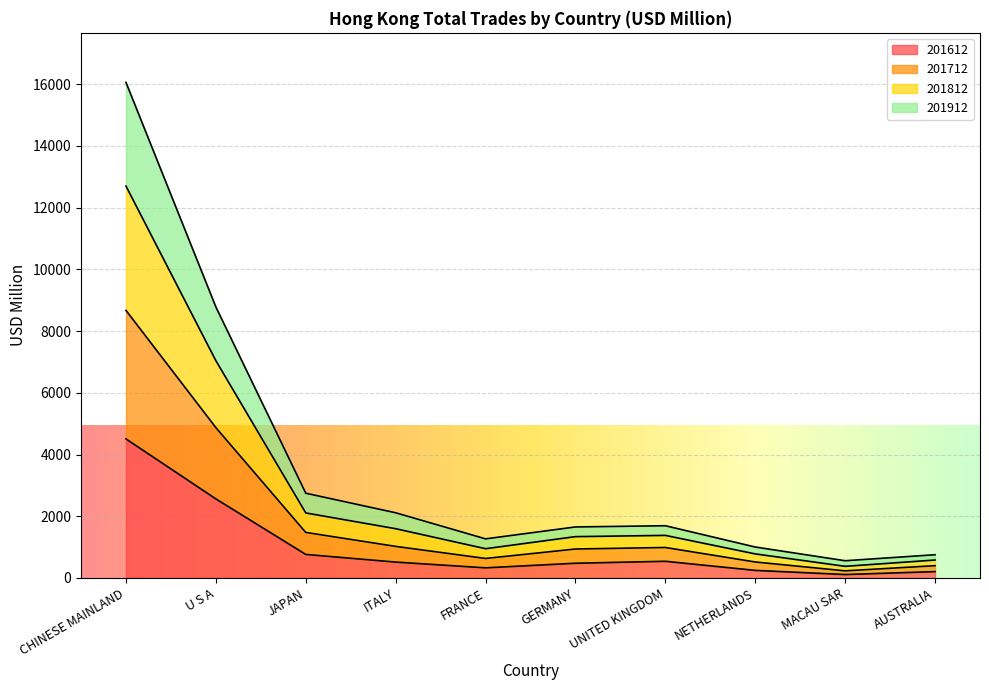

How many interior local peaks does the 201812 series have?

1